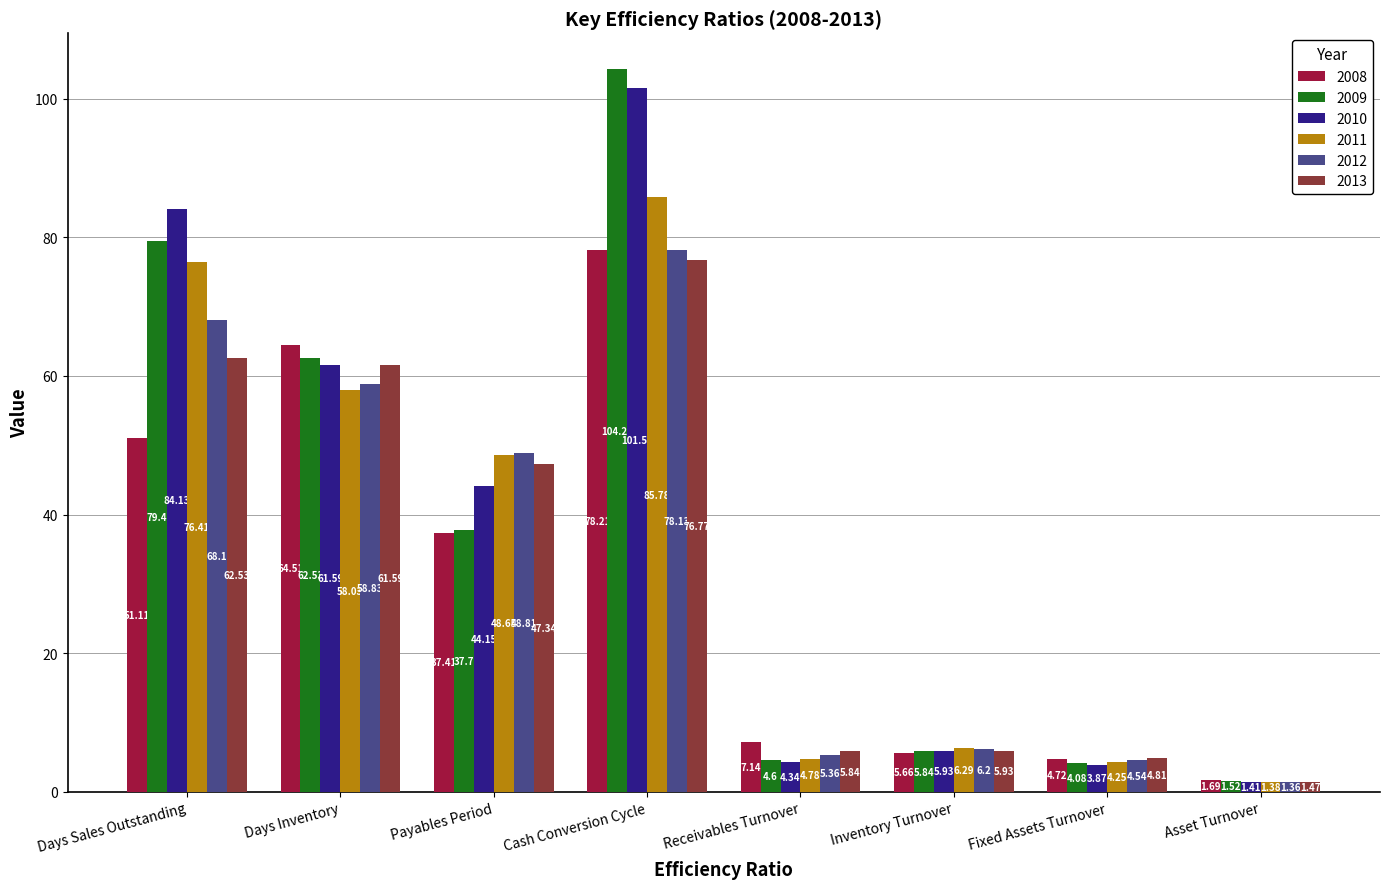

What is the sum of all 2011 values?

285.6